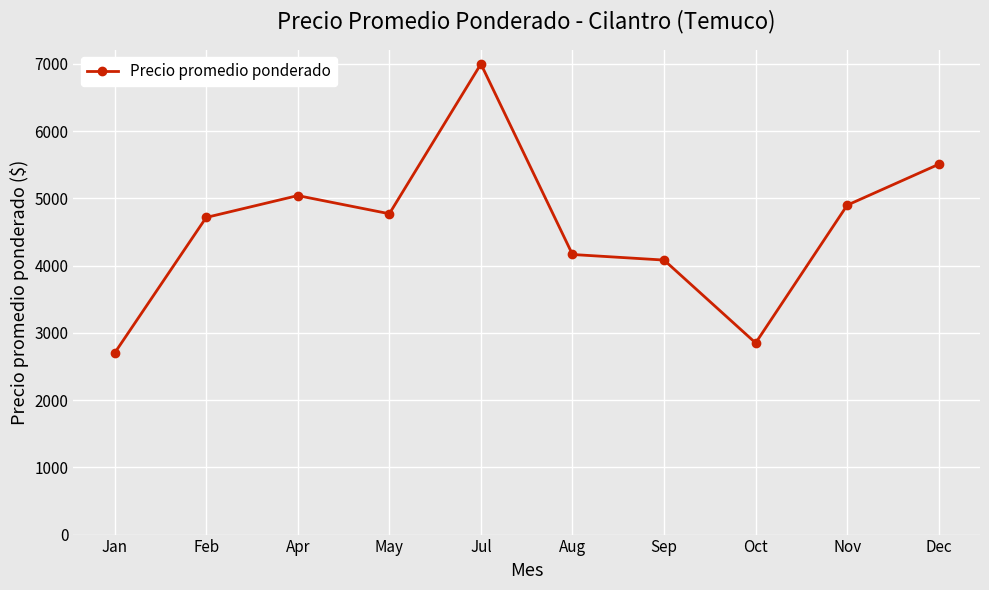

What is the difference between the maximum and minimum values?

4300